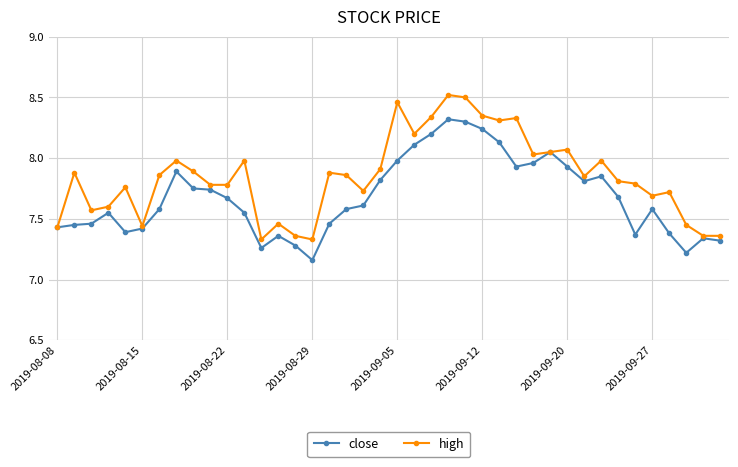

True or false: high has more than 0 interior local peaks.

True